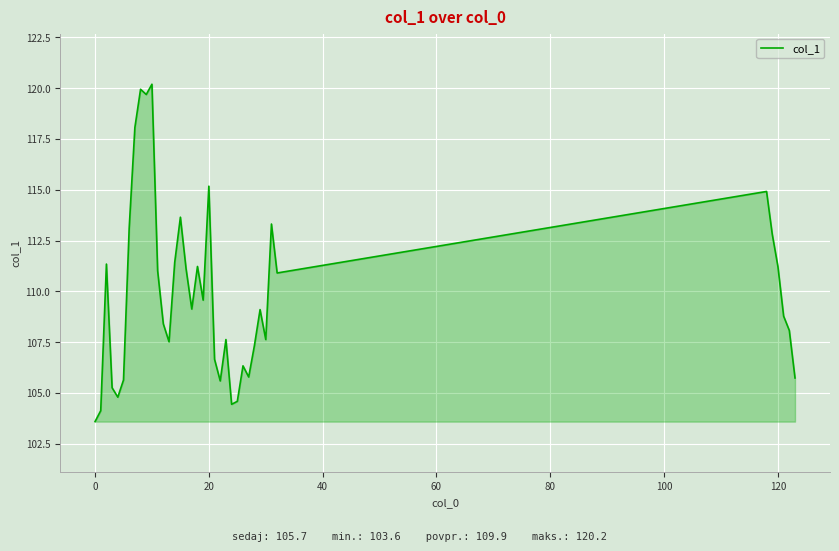

What is the difference between the maximum and minimum values?

16.6